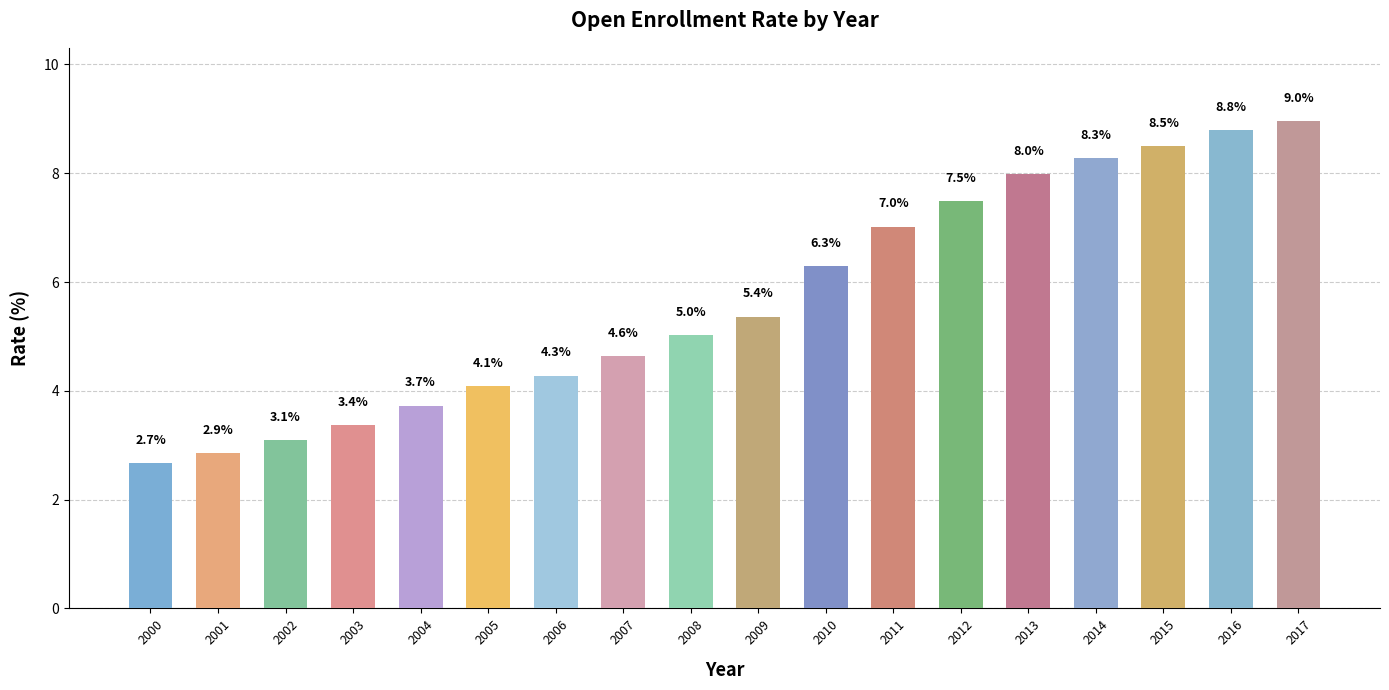

How many categories are shown in the chart?

18